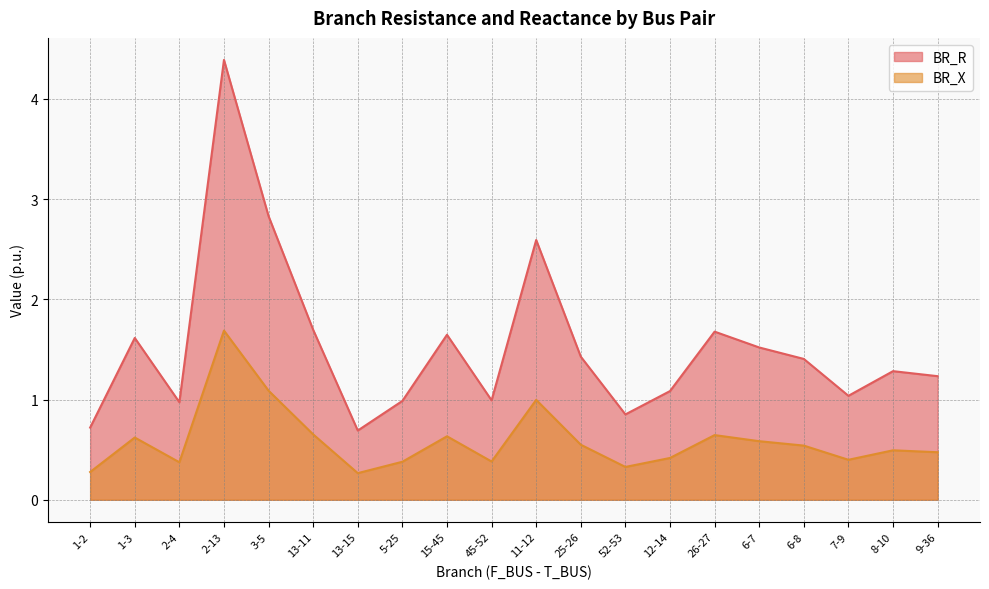

Where is the first local minimum for BR_R?

2-4